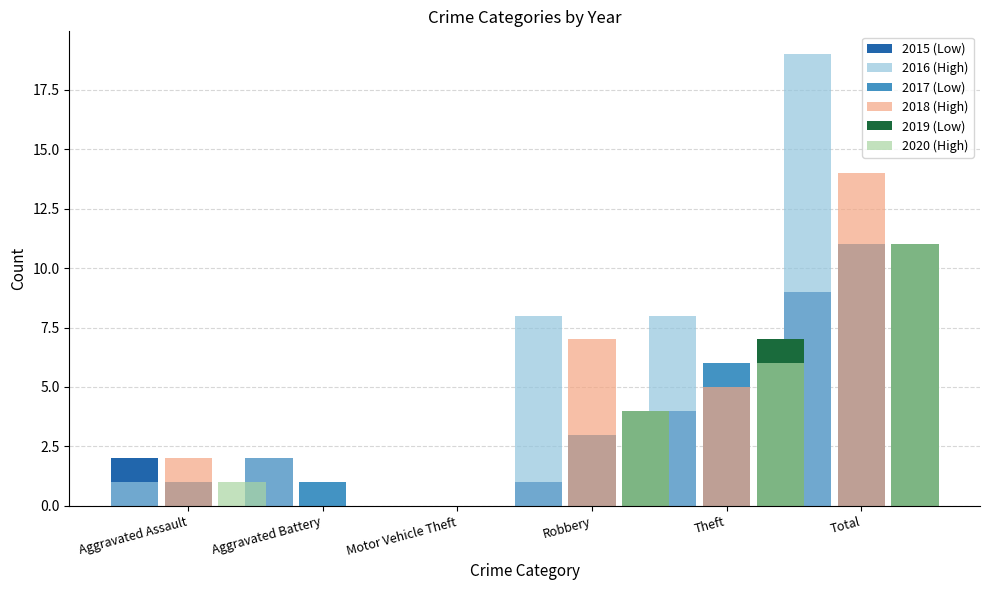

The 2020 (High) series shows 0 at Aggravated Battery. True or false?

True